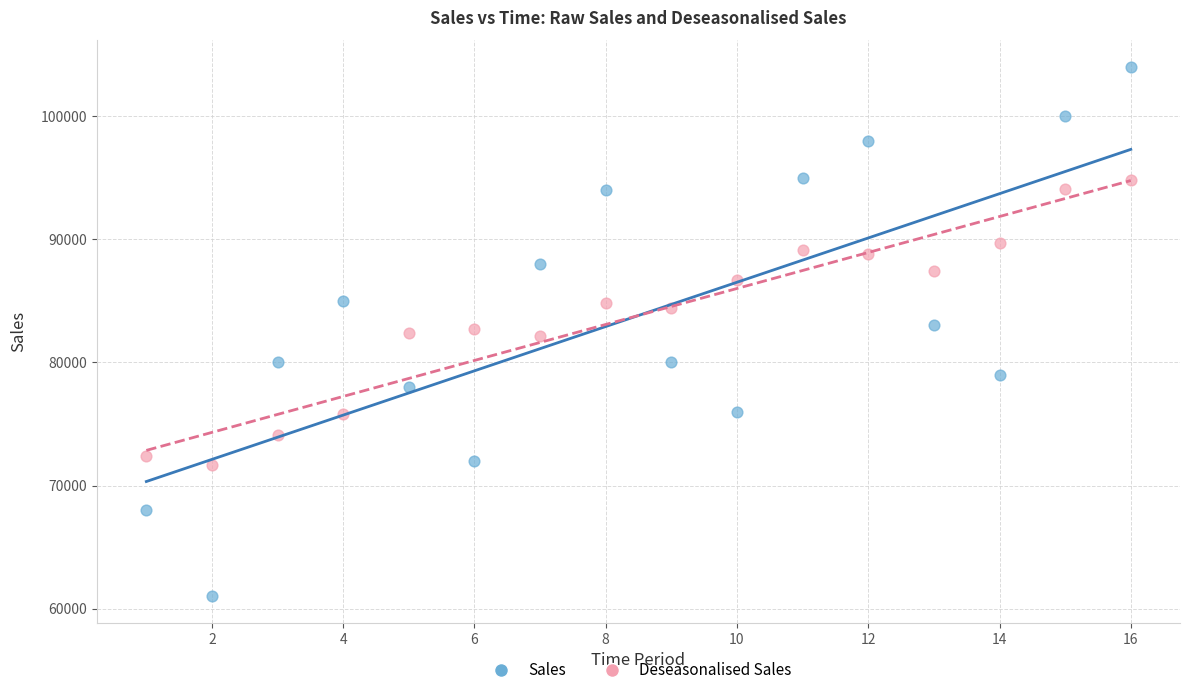

Across all data points, what is the range of X values (max minus min)?

15.0